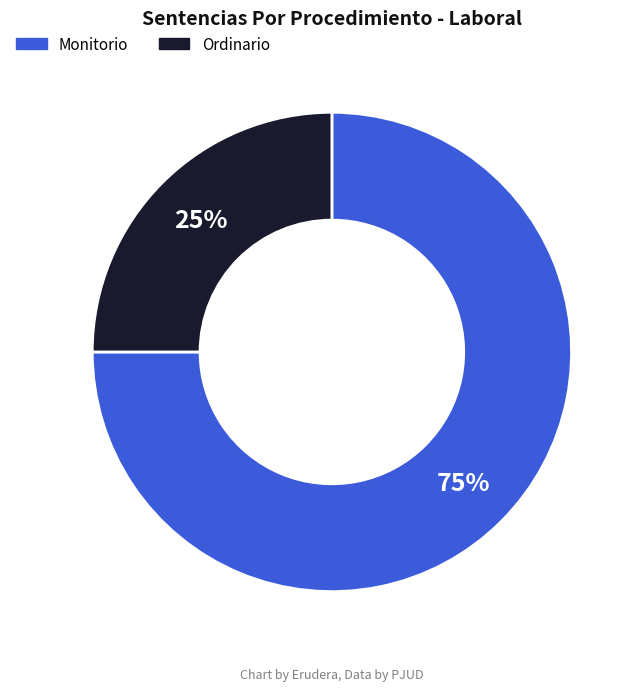

How many segments does this pie chart have?

2